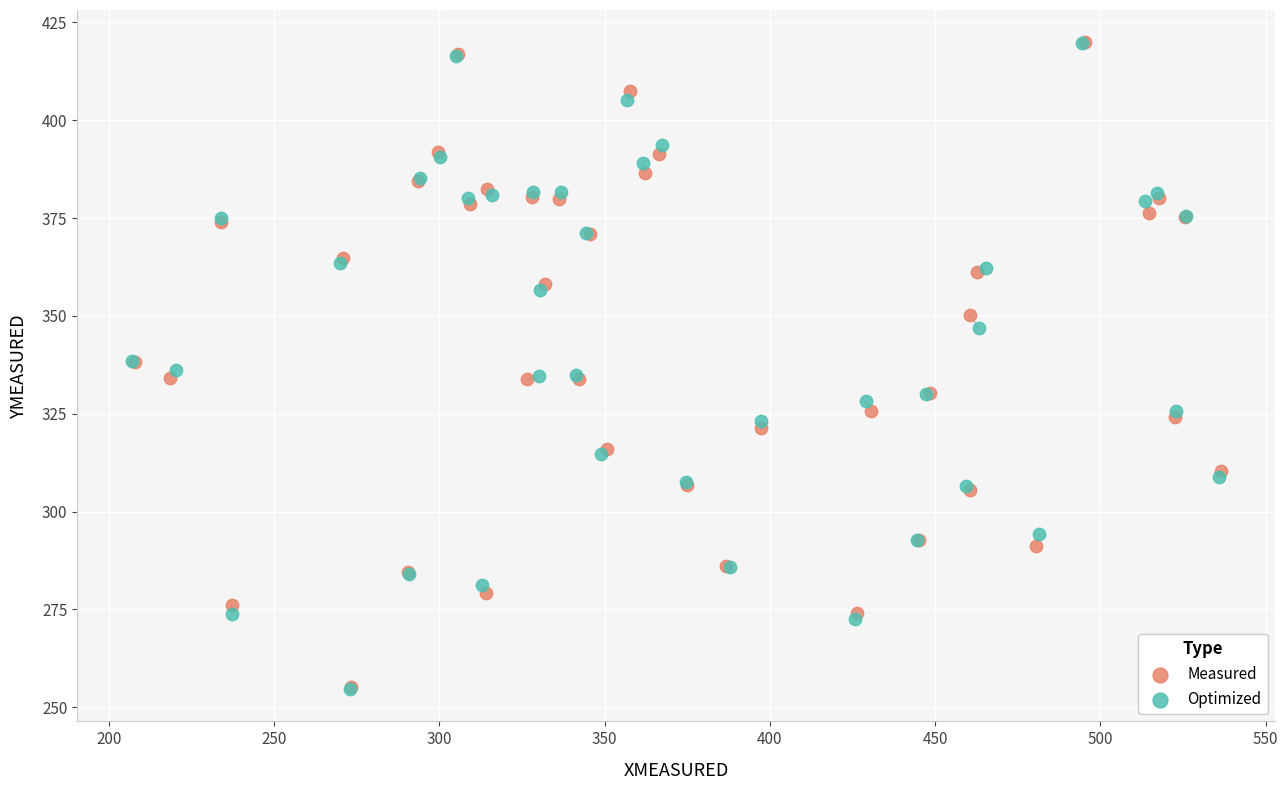

Which series has the largest Y range (max minus min)?

Optimized